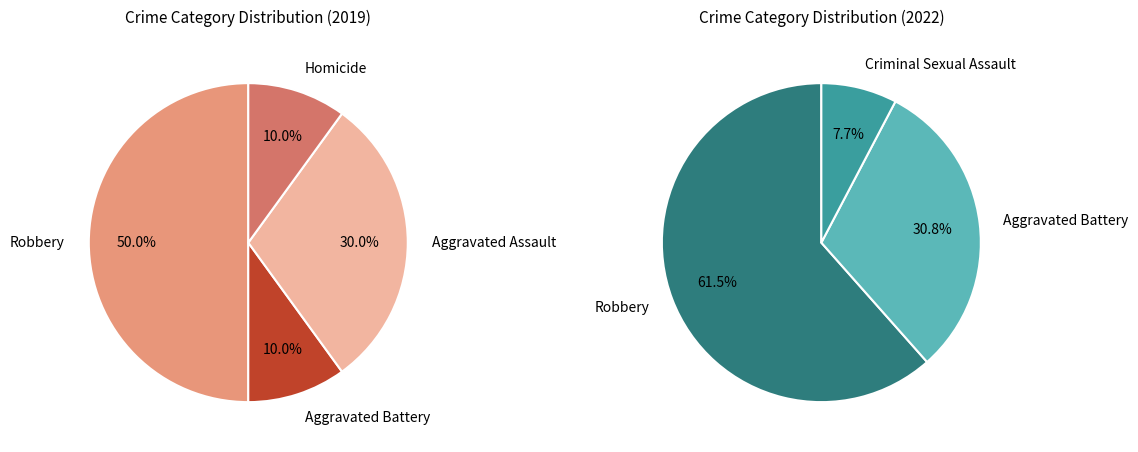

How many slices are in this pie chart?

5